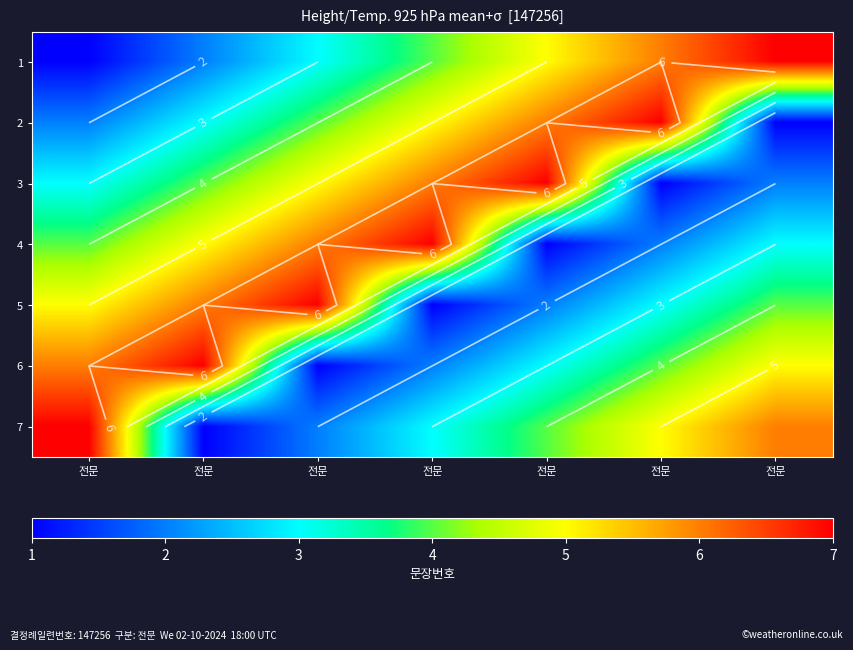

Is it true that 5 equals 7 at 전문?

True